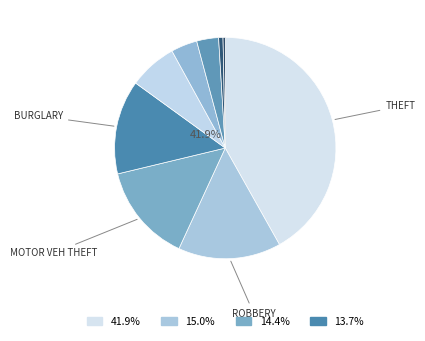

The Criminal Sexual Assault slice represents 16% of the pie. True or false?

False